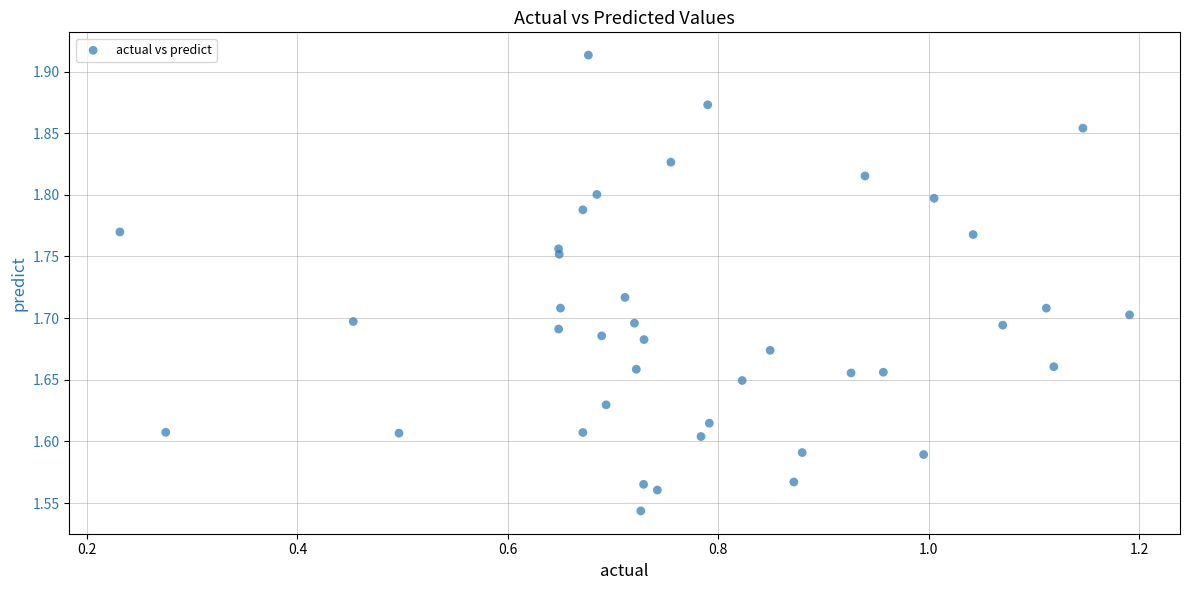

What is the range of Y values (max minus min)?

0.4